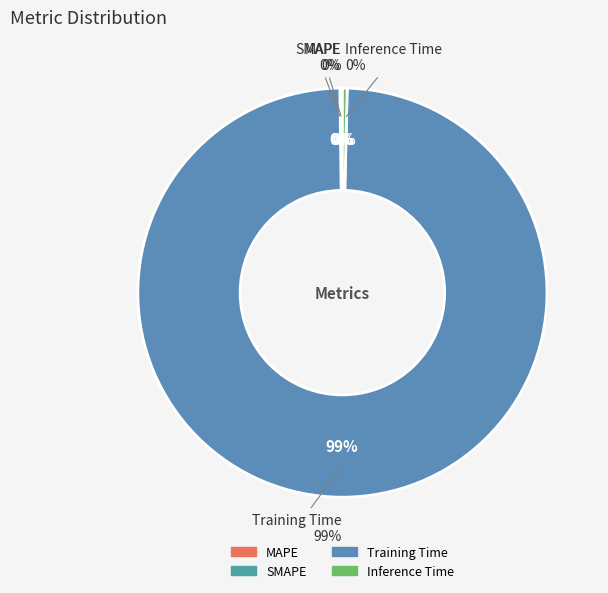

Does Training Time account for over 50% of the chart?

Yes